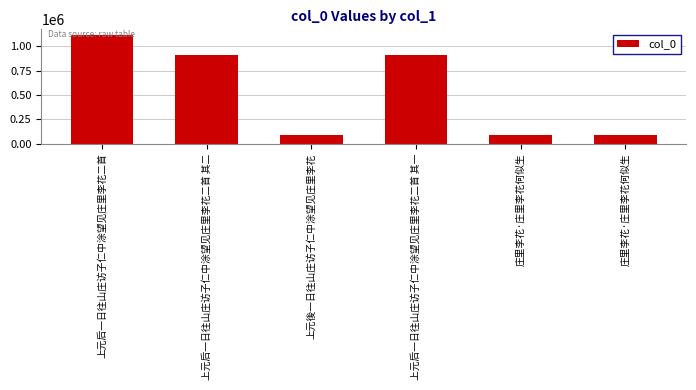

Which category has the lowest value across all series?

上元後一日往山庄访子仁中涂望见庄里李花